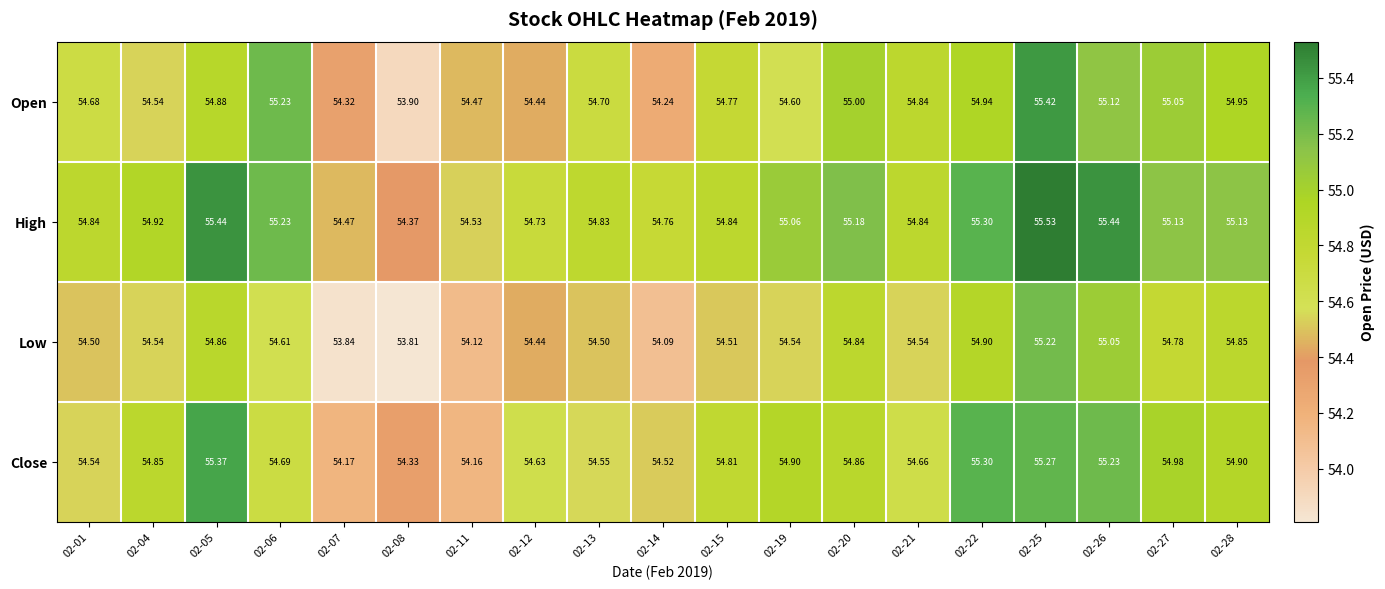

Which series has the largest total across all categories?

High